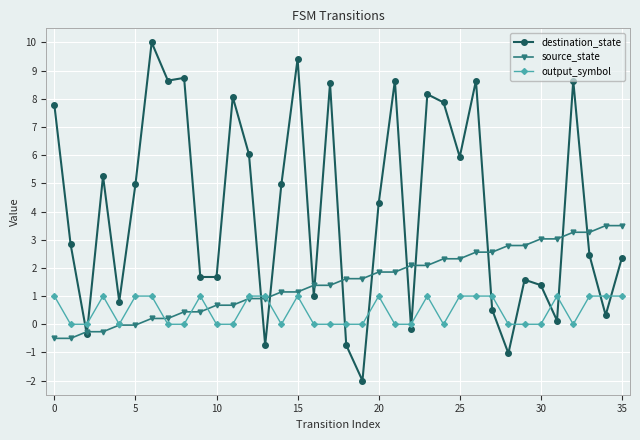

Which series has the largest range (max minus min)?

destination_state